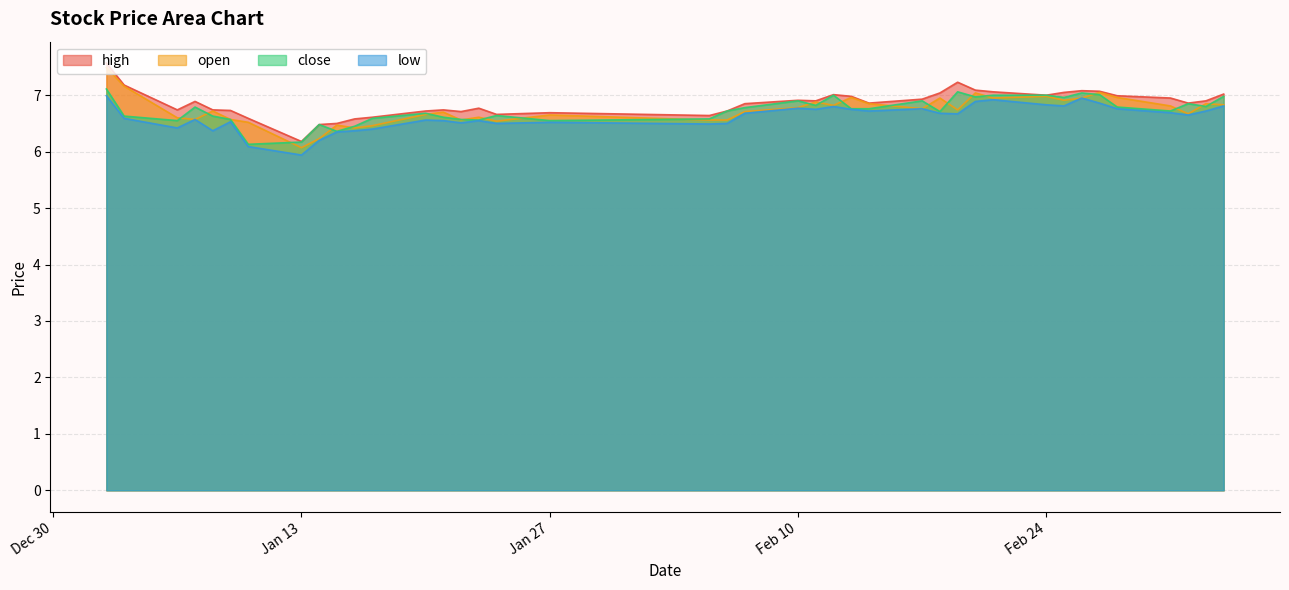

Which series has the widest spread of values?

open